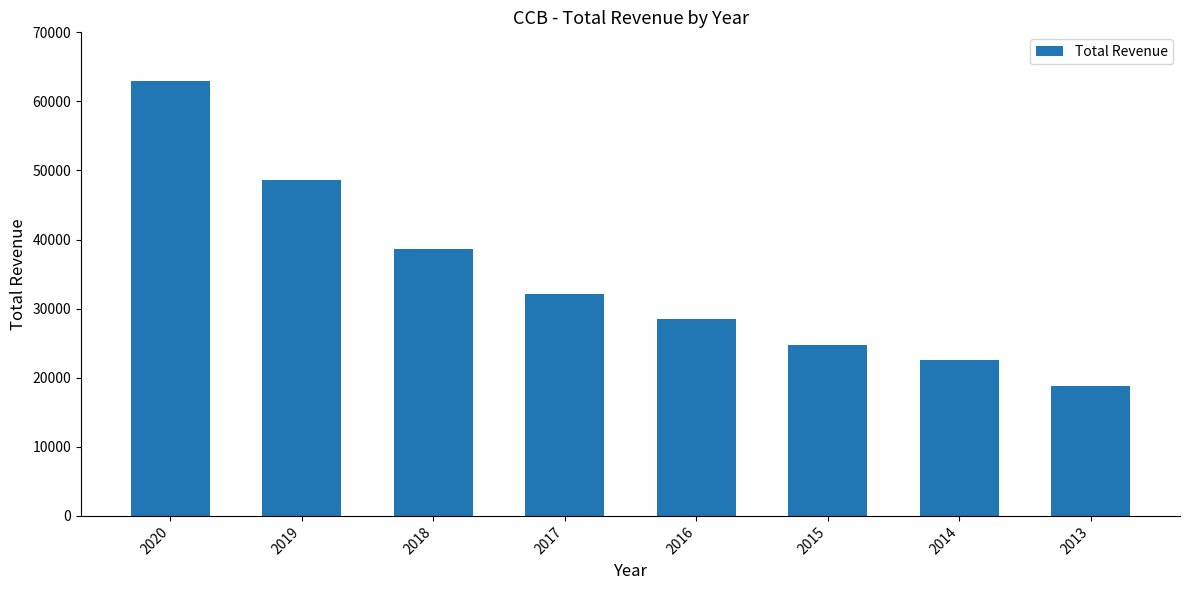

What is the difference between the maximum and minimum values?

44200